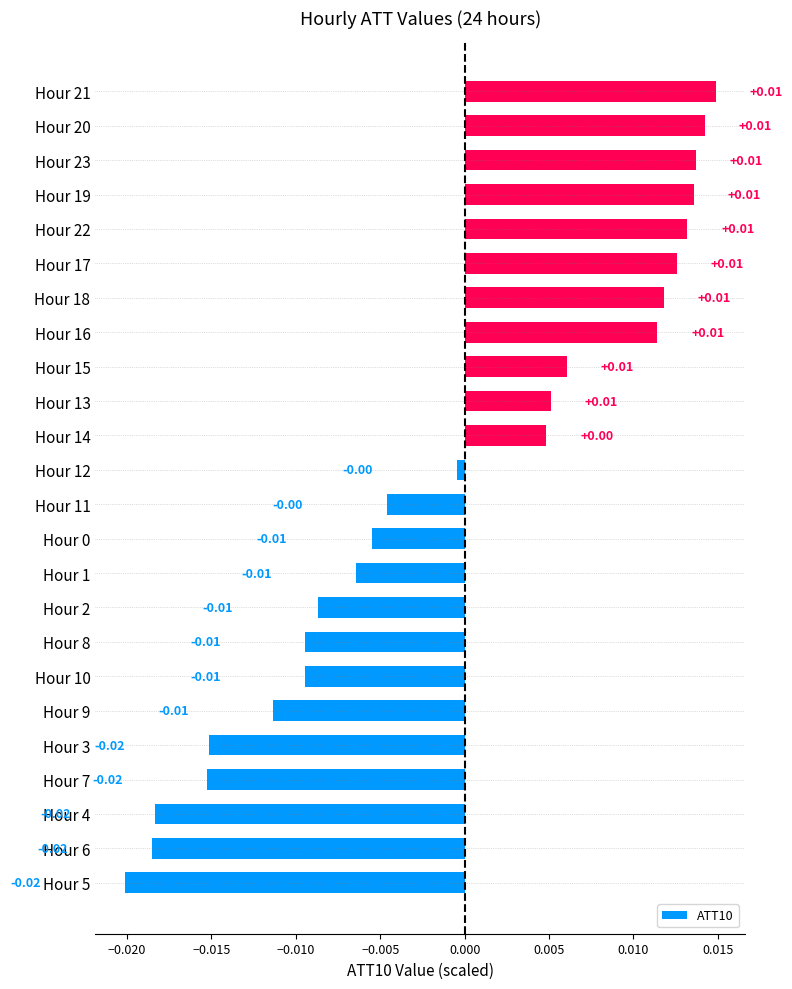

Between Hour 11 and Hour 2, which is larger?

Hour 11